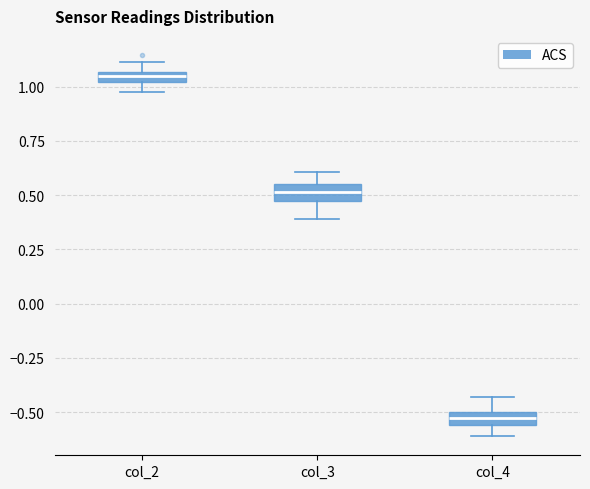

Which box's median line is the lowest?

col_4